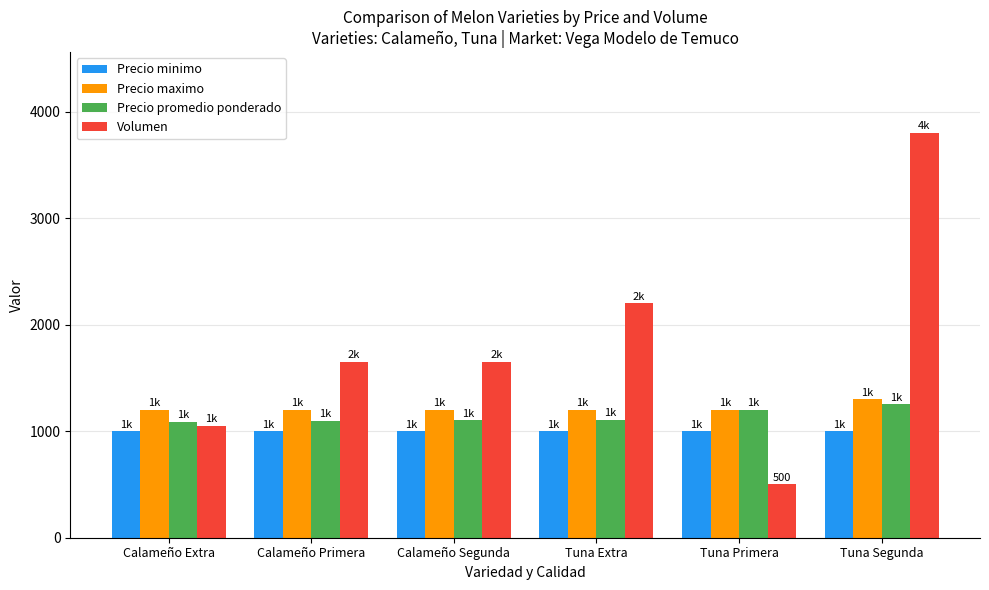

Which category has the highest value in the Precio maximo series?

Tuna Segunda